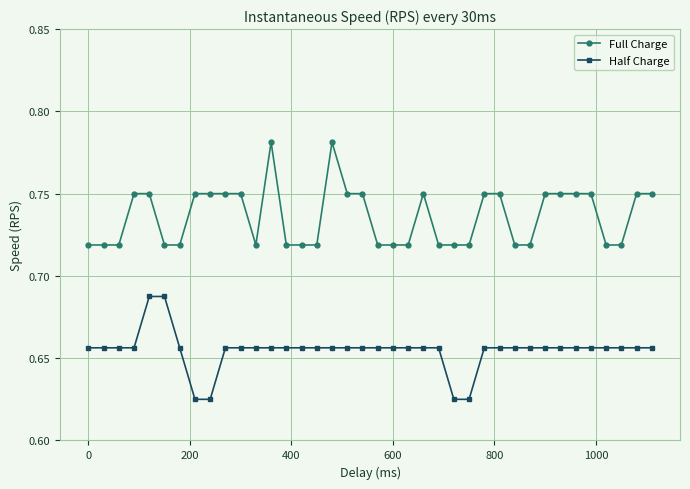

At how many categories does at least one series exceed 0?

38